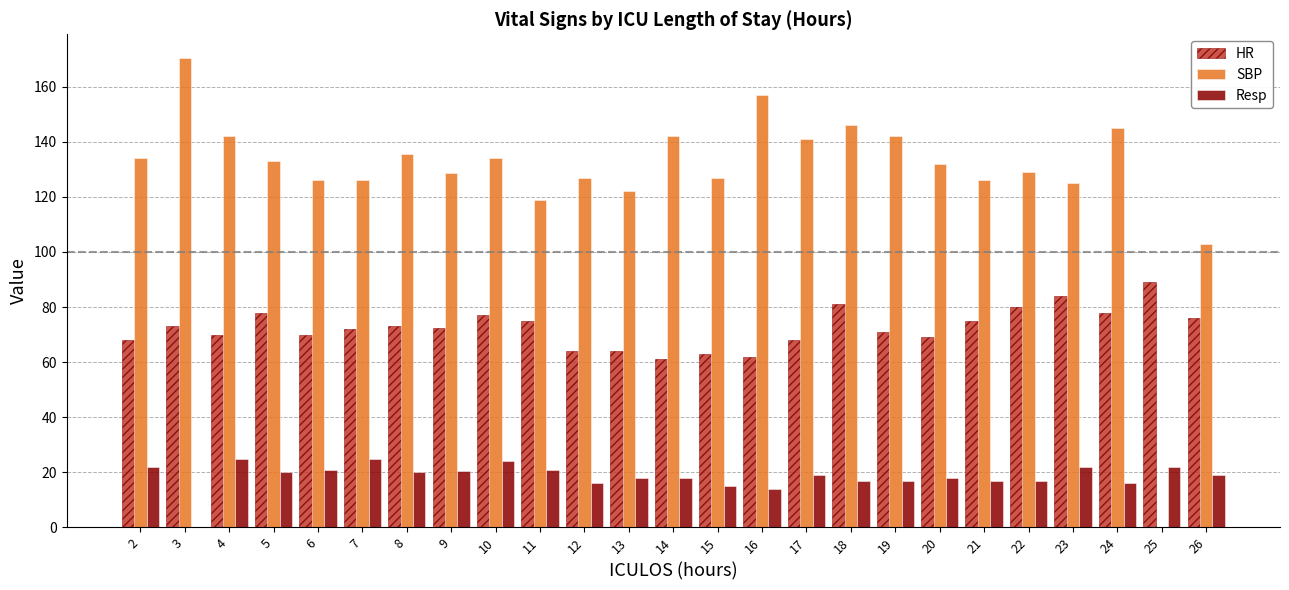

Is the value of SBP at 18 greater than the value of Resp at 13?

Yes